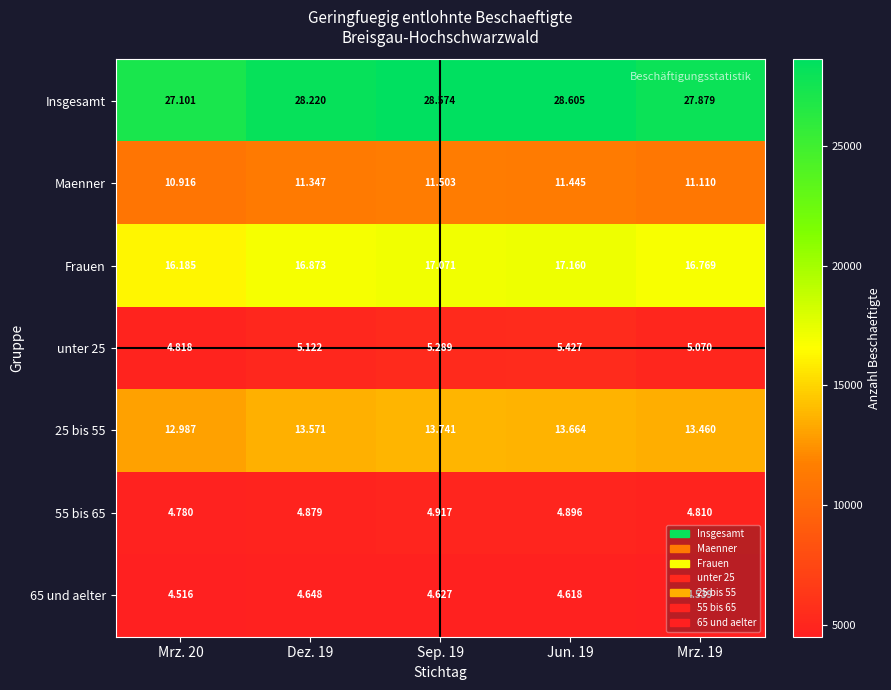

Which label corresponds to the smallest value in the chart?

Mrz. 20